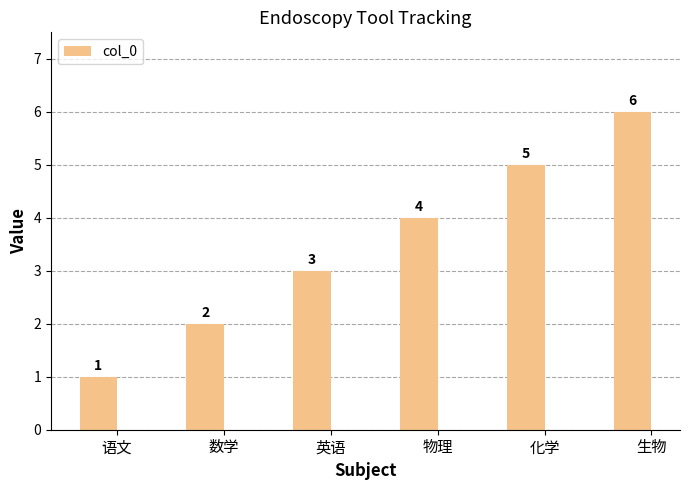

List the labels in order of value, largest first.

生物, 化学, 物理, 英语, 数学, 语文